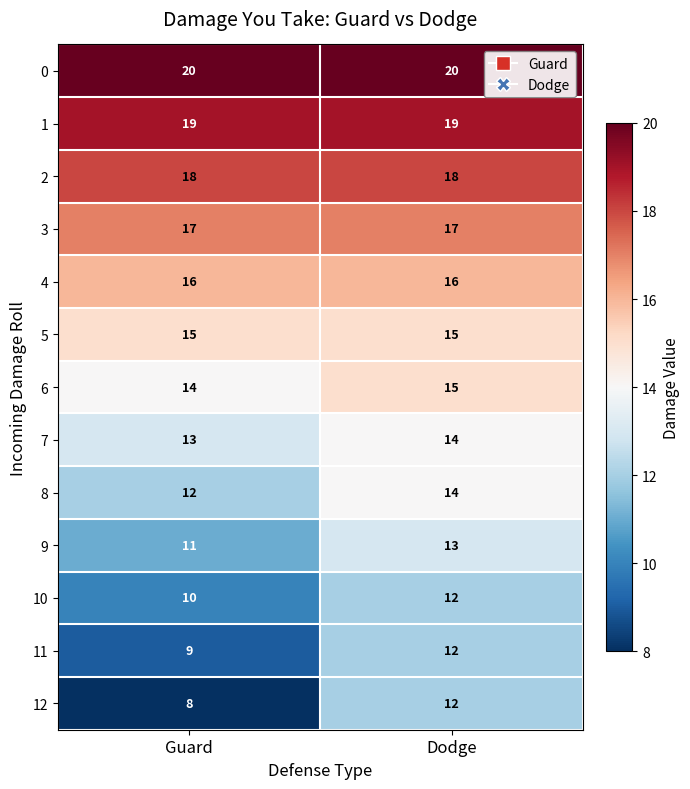

Which category has the lowest value across all series?

Guard